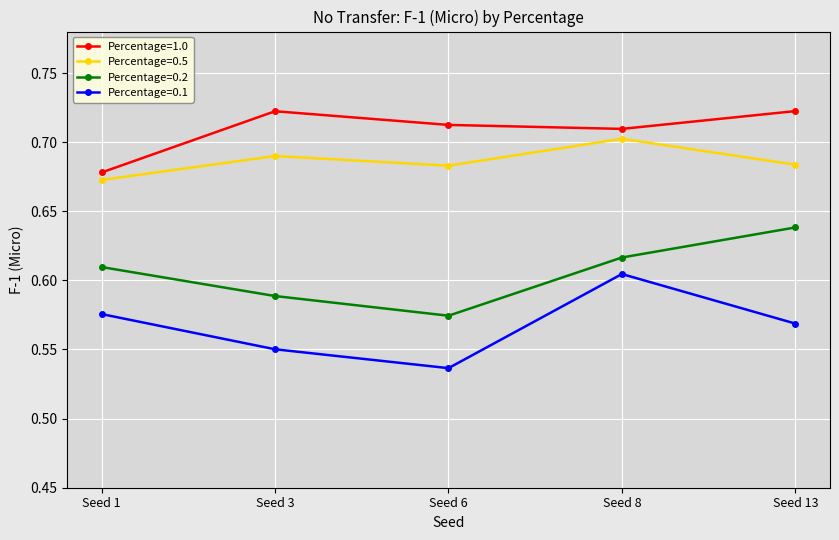

What are all the series names shown in the legend?

Percentage=1.0, Percentage=0.5, Percentage=0.2, Percentage=0.1